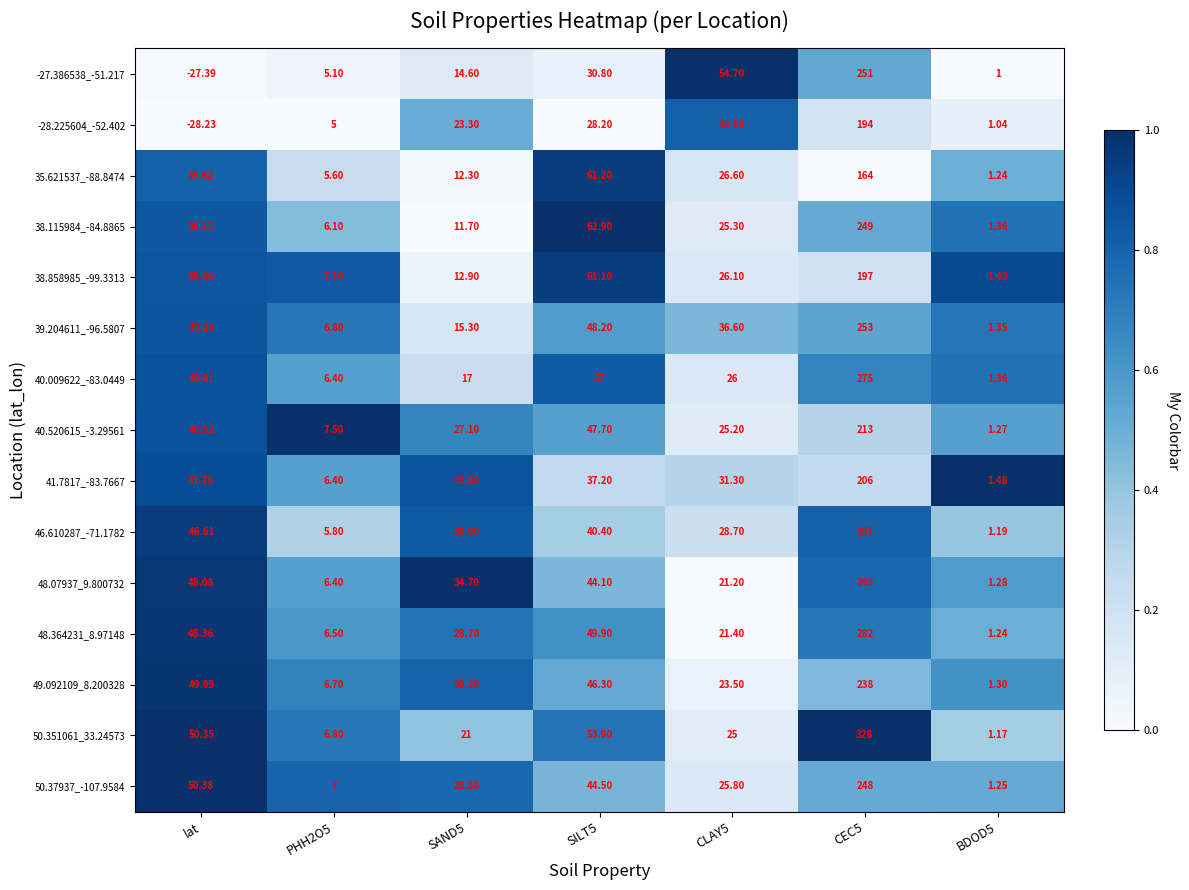

Between CEC5 and BDOD5, which series saw the biggest shift?

50.351061_33.24573